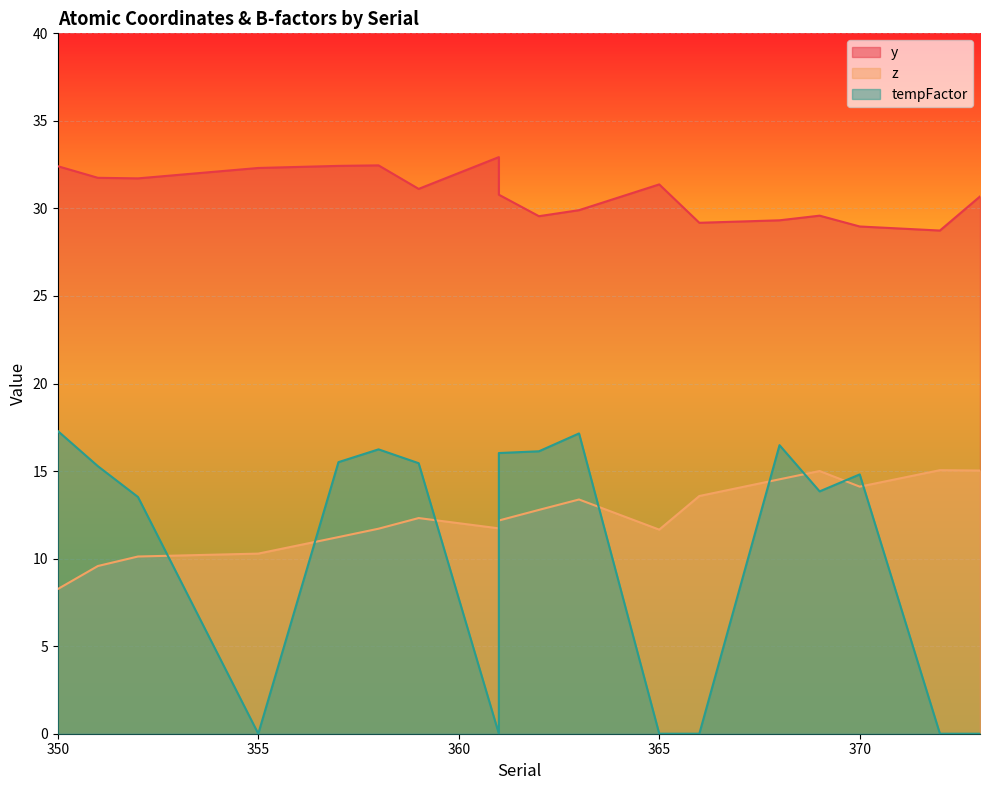

At which category is the sum across all series the highest?

363